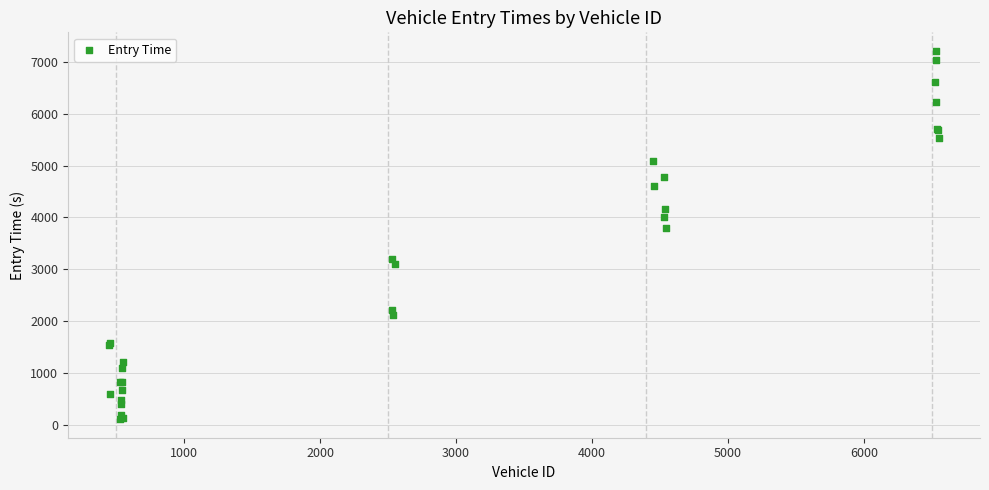

What Y value in the scatter plot is closest to 3661?

3795.3